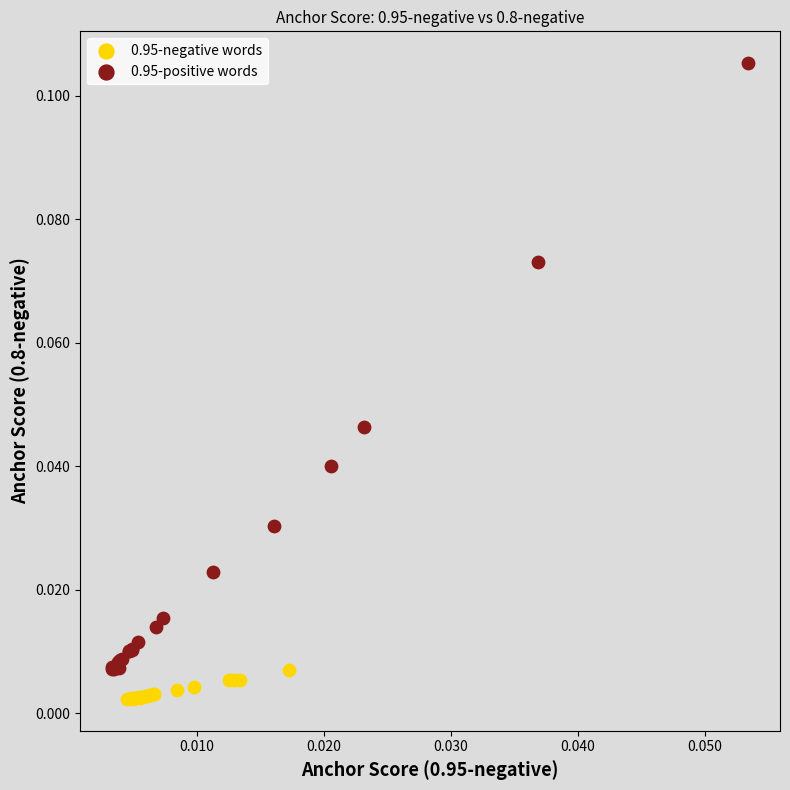

Which series has the largest Y range (max minus min)?

0.95-positive words